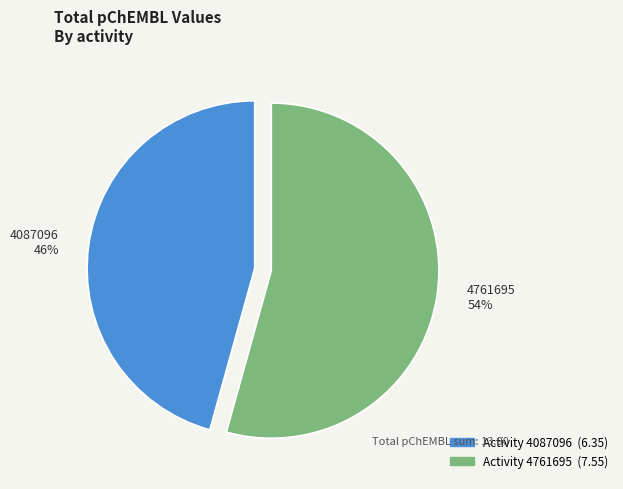

Which category has the smallest portion of the pie?

4087096